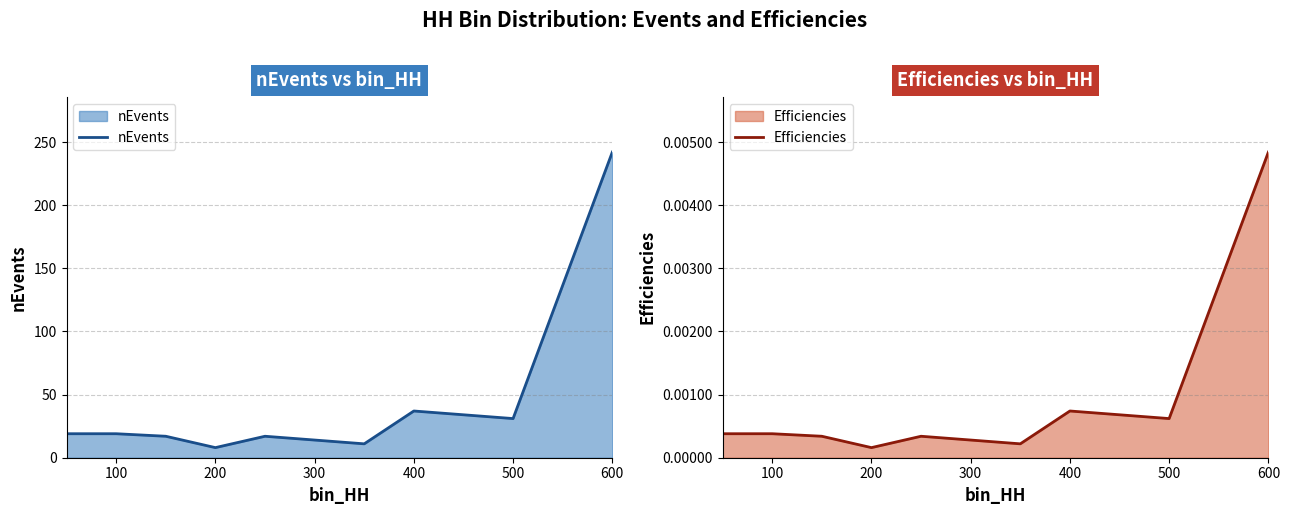

Which category has the highest value in the nEvents series?

600